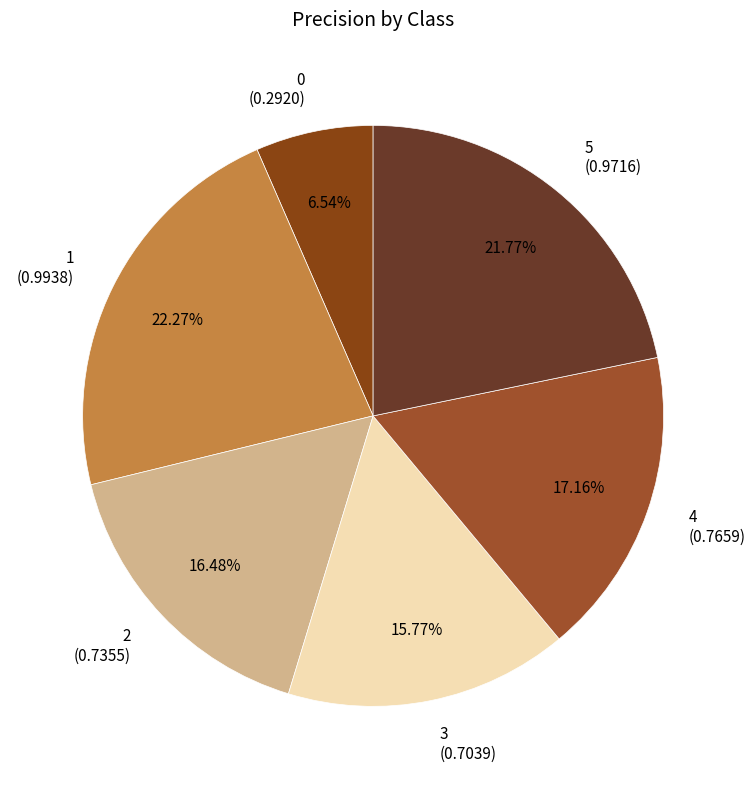

Is it true that 4 is 17% of the pie?

True